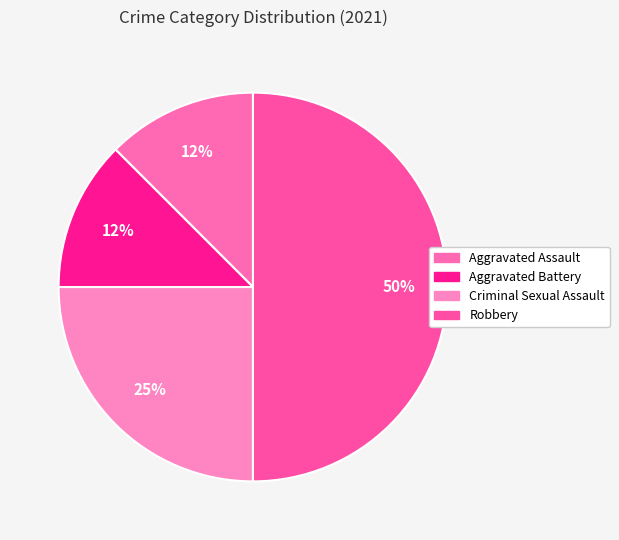

To the nearest percent, what portion does Criminal Sexual Assault represent?

25%